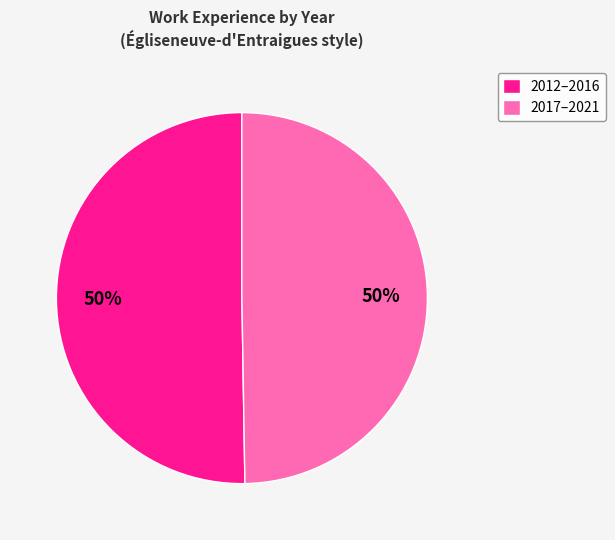

To the nearest percent, what is the average slice percentage?

50%